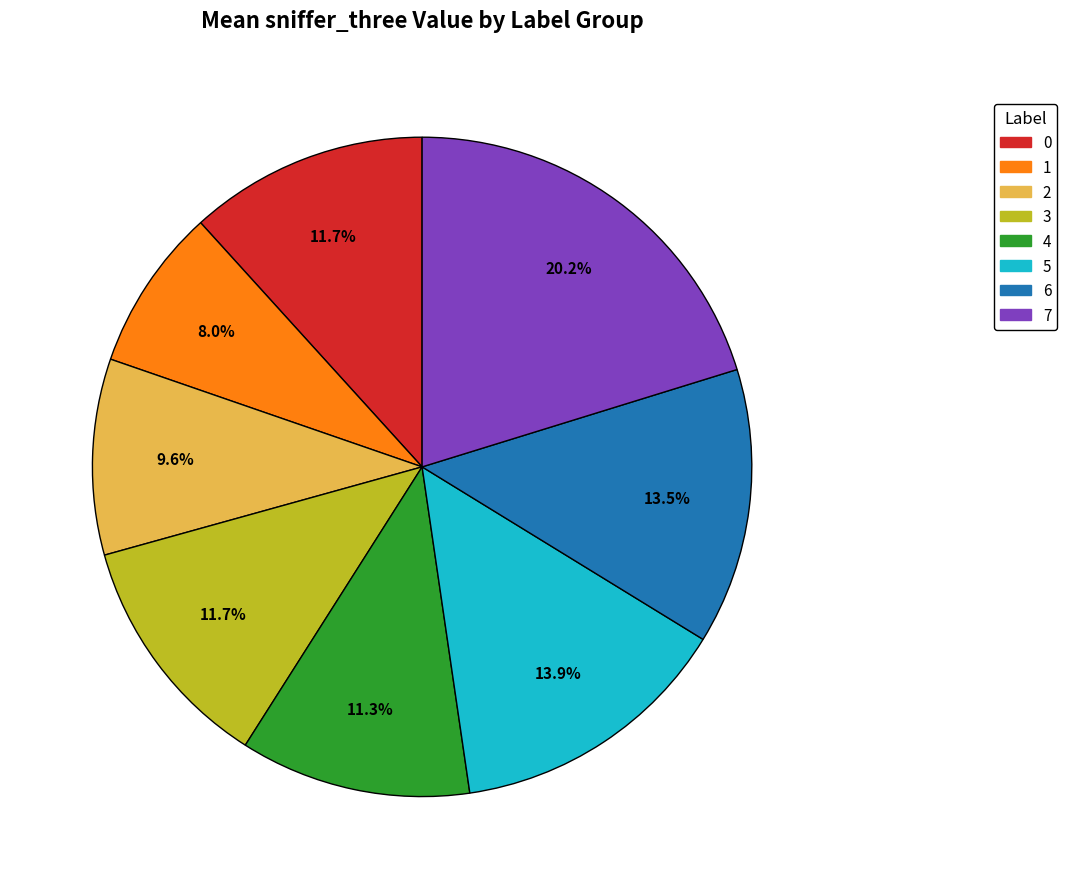

To the nearest percent, what is the average slice percentage?

12%